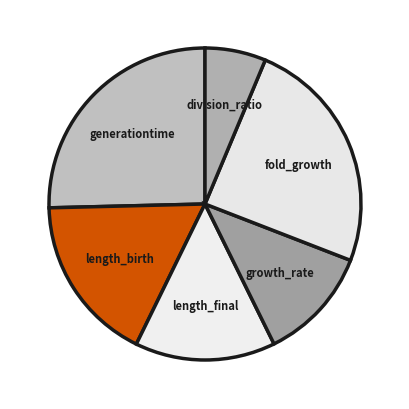

How many segments does this pie chart have?

6